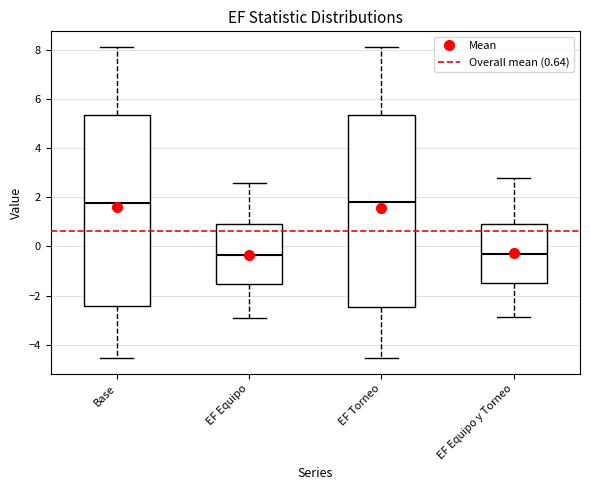

Reading left to right, transcribe this box plot: for each box, give where its median line is, the range the box spans, and where its two whiskers end, as read against the y-axis. The values are not printed on the chart, so give them approximately, as read against the axis.

Base: median 1.8, box -2.4 to 5.4, whiskers -4.6 to 8.2
EF Equipo: median -0.4, box -1.6 to 1.0, whiskers -3.0 to 2.6
EF Torneo: median 1.8, box -2.4 to 5.4, whiskers -4.6 to 8.2
EF Equipo y Torneo: median -0.4, box -1.4 to 0.8, whiskers -2.8 to 2.8